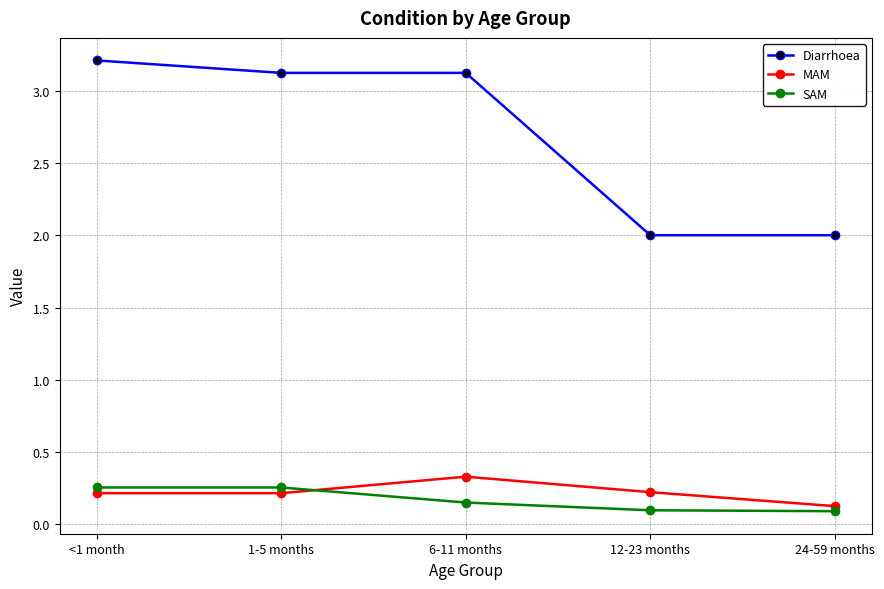

What is the label of the 3rd point from the left?

6-11 months